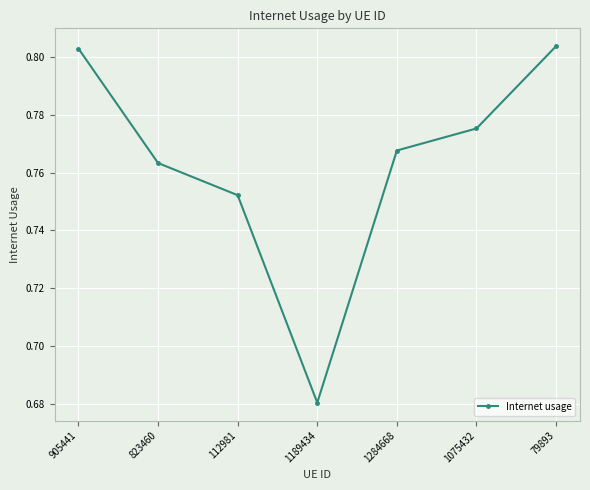

True or false: the data has more than 2 interior local peaks.

False